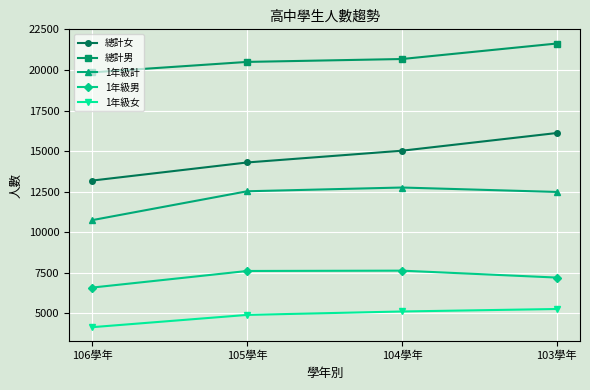

Which series has the largest total across all categories?

總計男